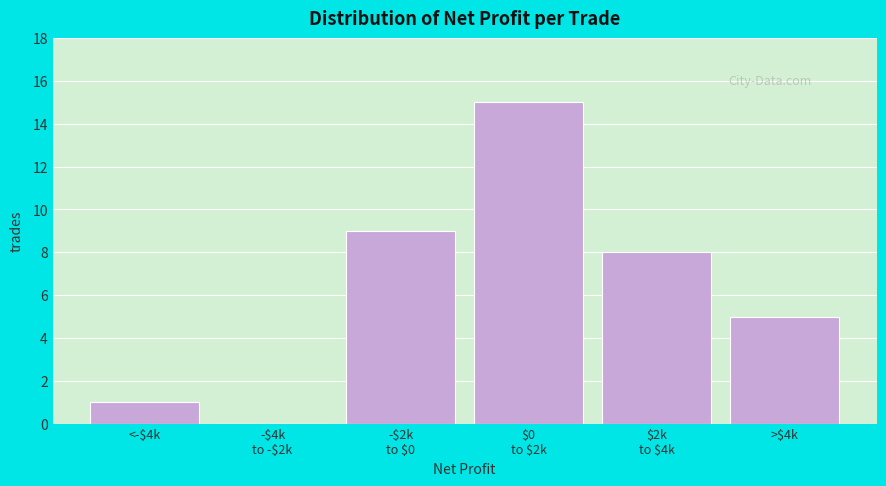

Is it true that the value at <-$4k is 2?

False